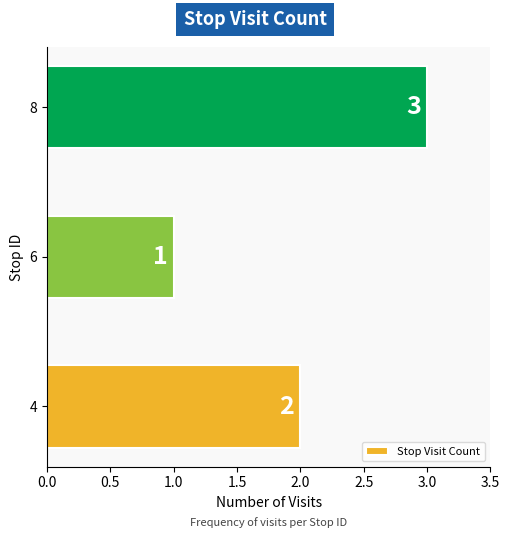

What is the change in value from 6 to 8?

+2